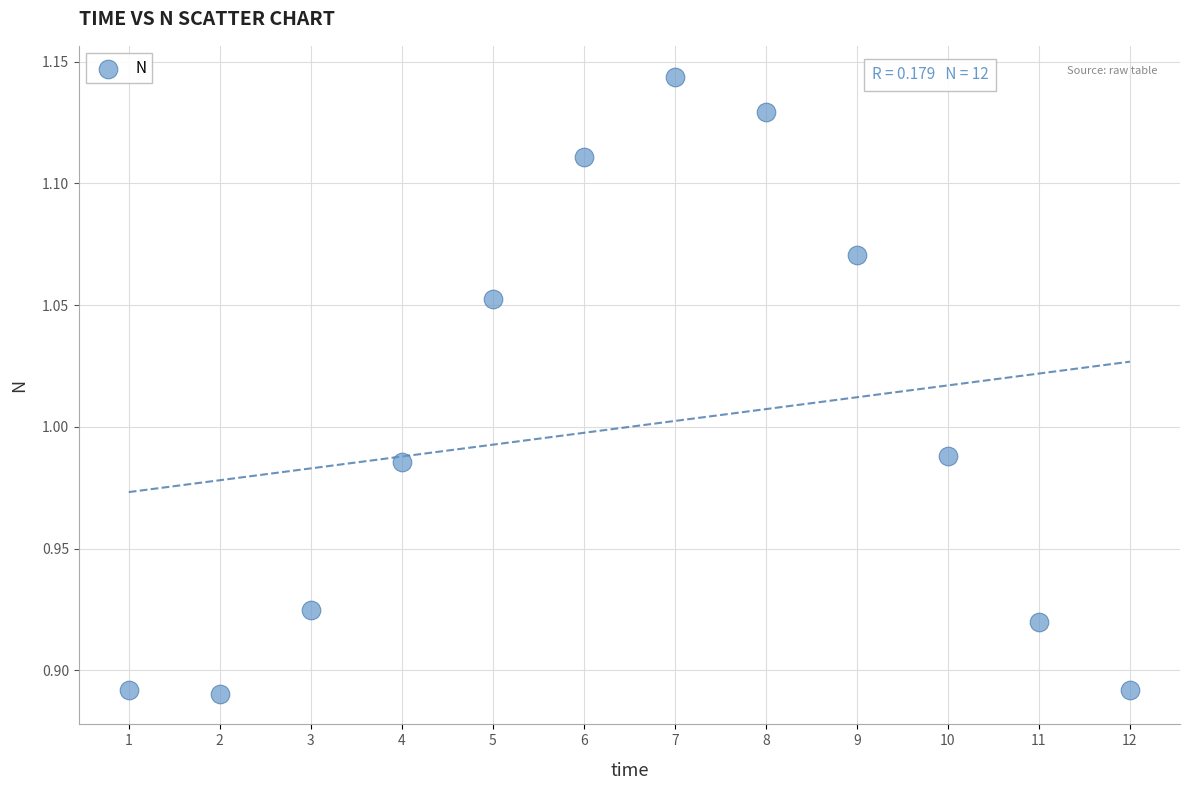

What is the range of Y values (max minus min)?

0.3